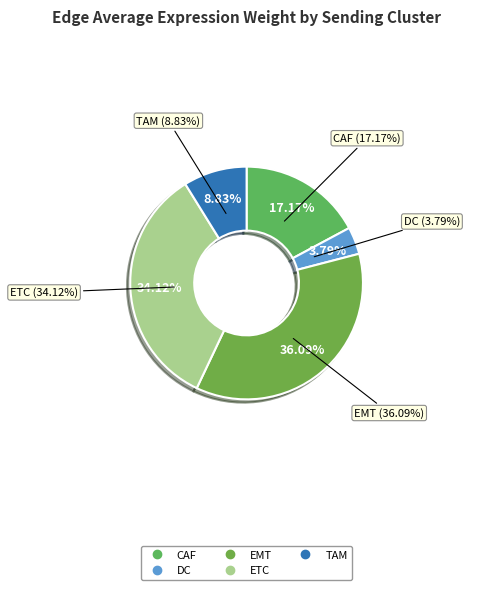

Which category has the biggest portion of the pie?

EMT